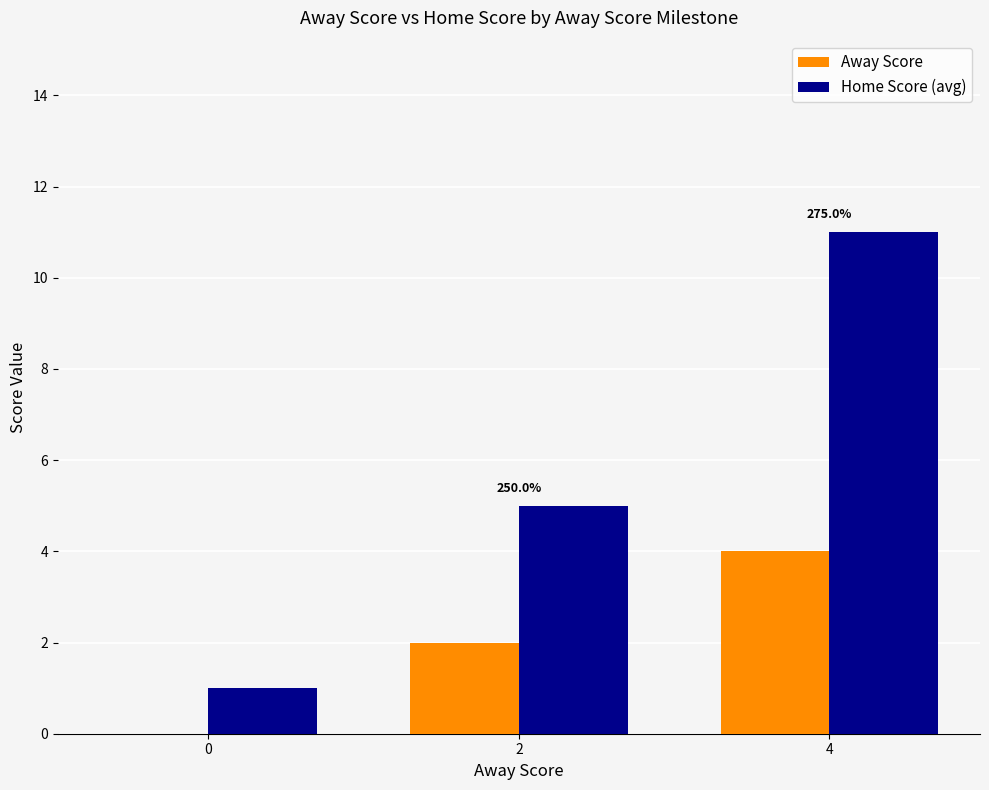

True or false: Away Score has a value of 2 at 2.

True